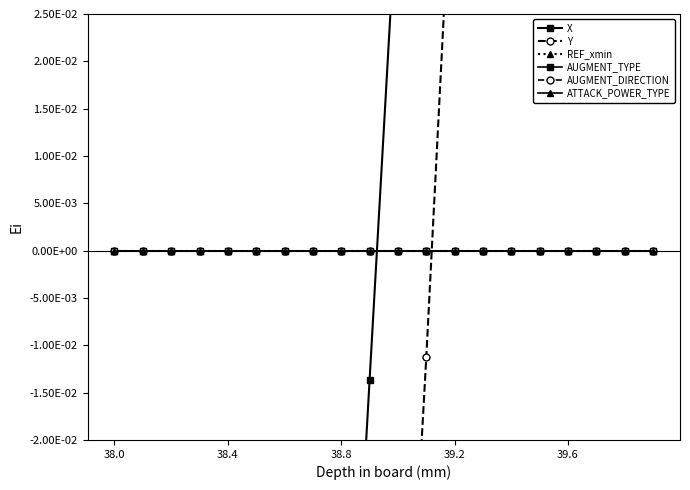

True or false: AUGMENT_TYPE has a value of 0.0 at 38.0.

True